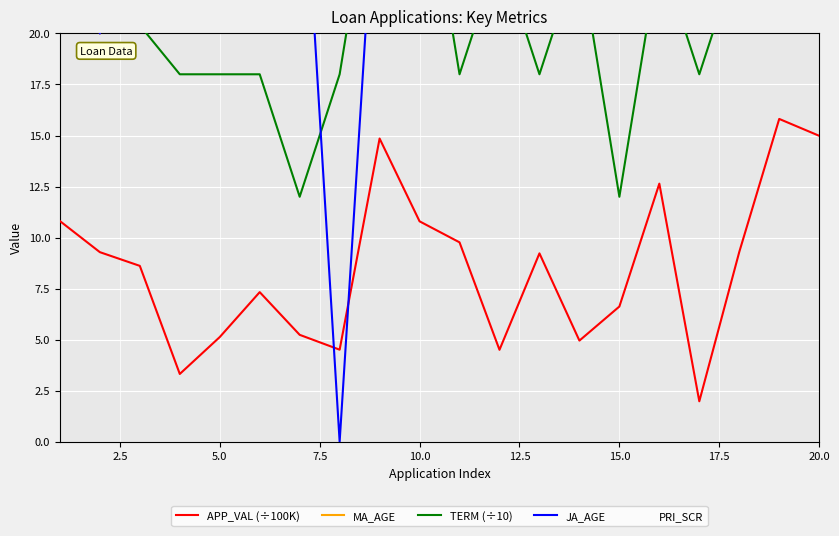

Rank the series by their maximum value, from highest to lowest.

JA_AGE, MA_AGE, TERM (÷10), APP_VAL (÷100K), PRI_SCR